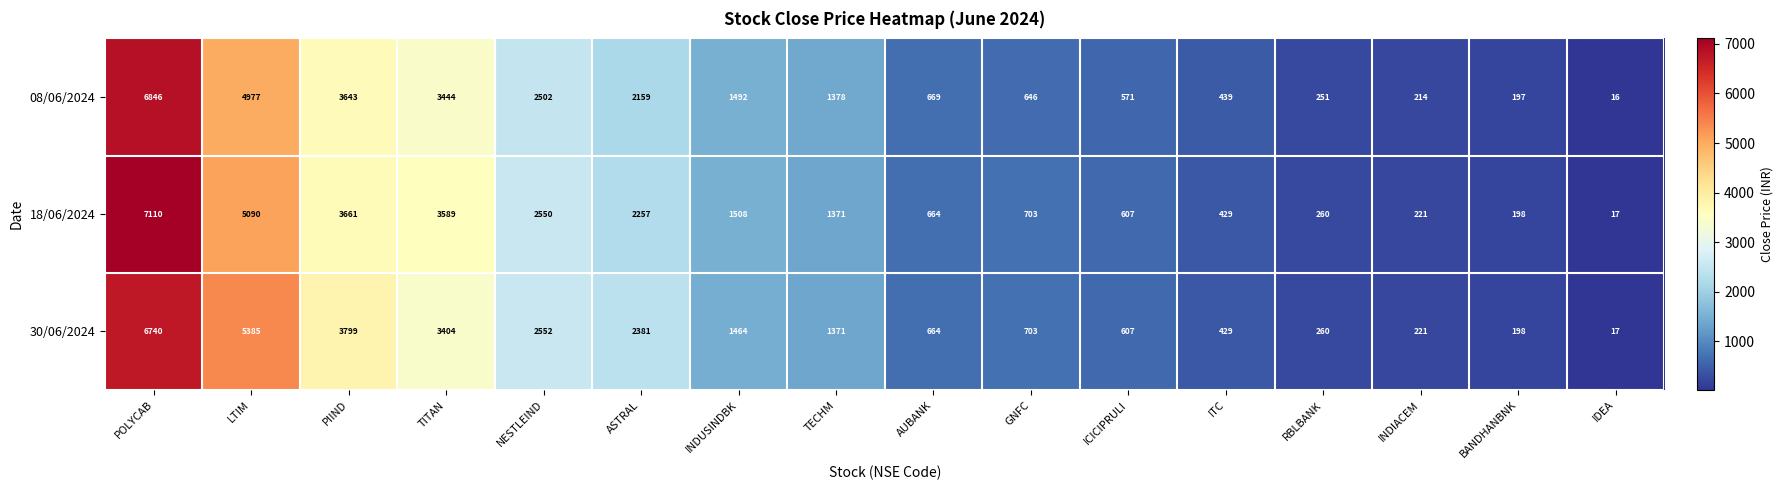

Which series has the largest total across all categories?

18/06/2024